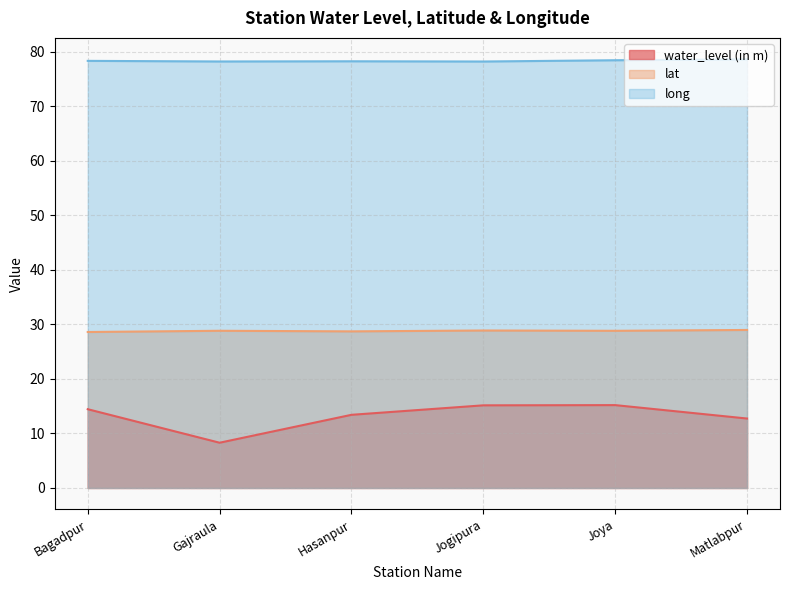

At which category does lat reach its first local valley?

Hasanpur